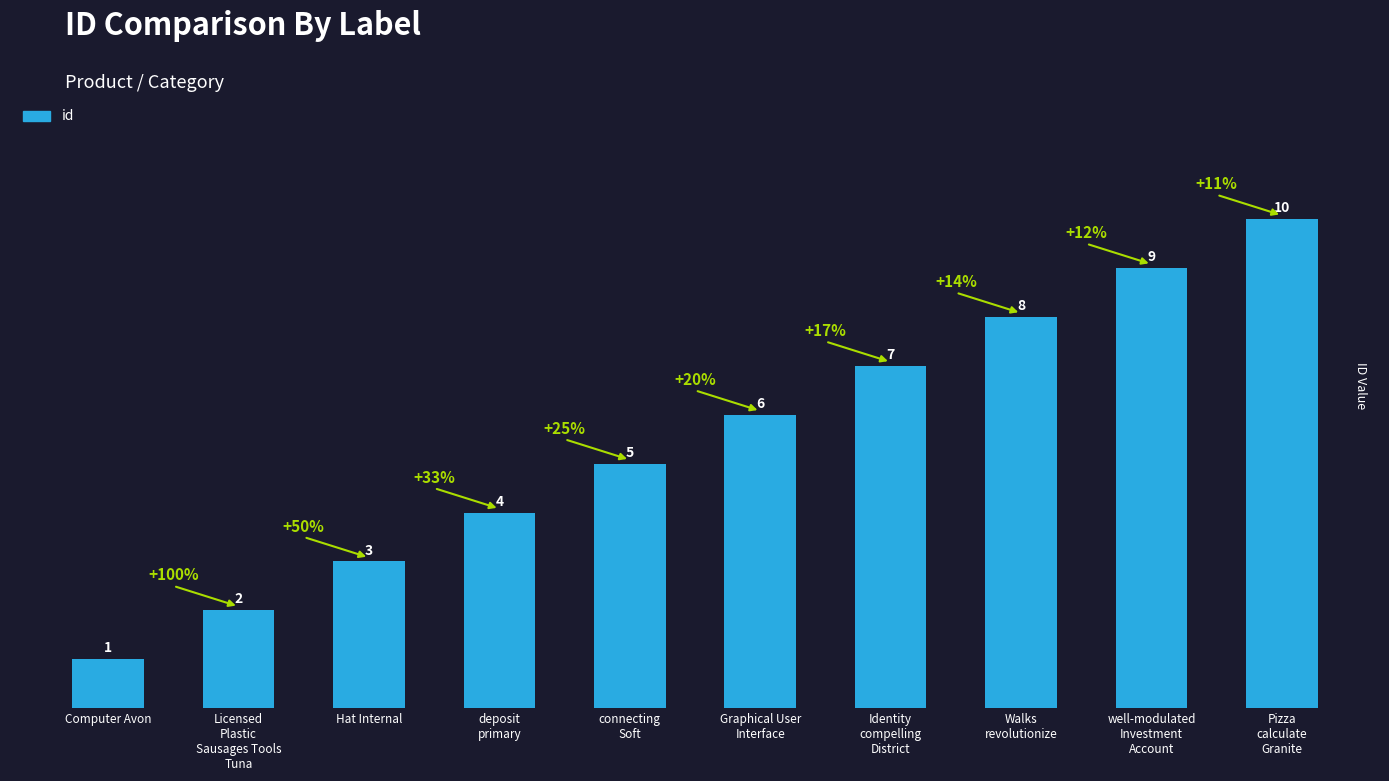

List the labels in order of value, largest first.

Pizza
calculate
Granite, well-modulated
Investment
Account, Walks
revolutionize, Identity
compelling
District, Graphical User
Interface, connecting
Soft, deposit
primary, Hat Internal, Licensed
Plastic
Sausages Tools
Tuna, Computer Avon